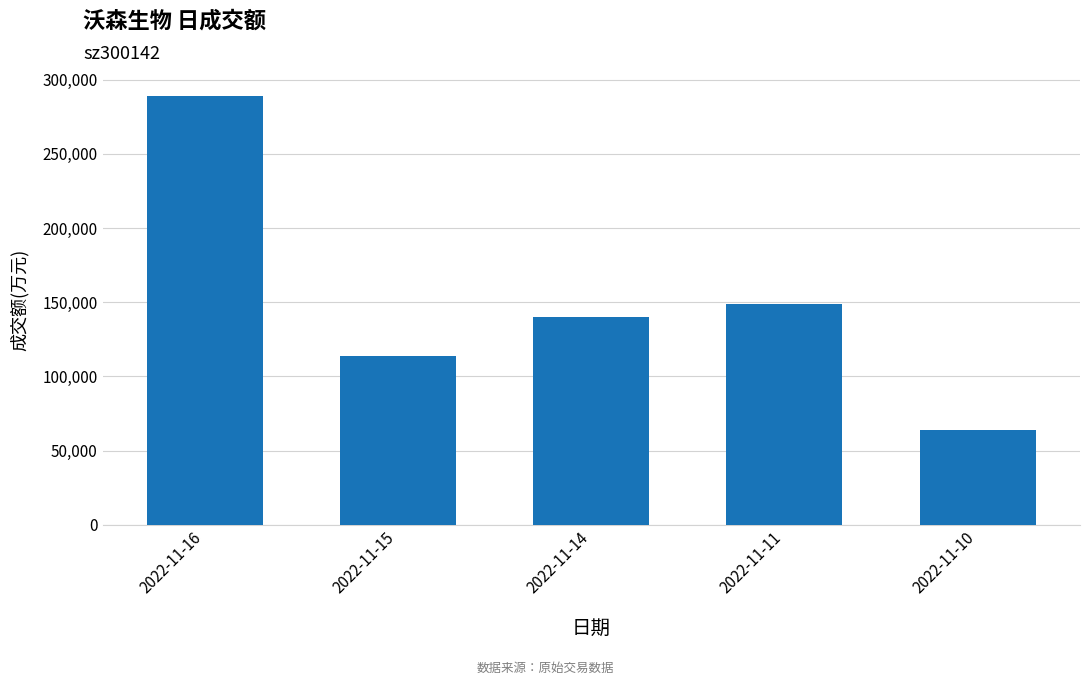

What is the value of the 5th bar from the left?

63744